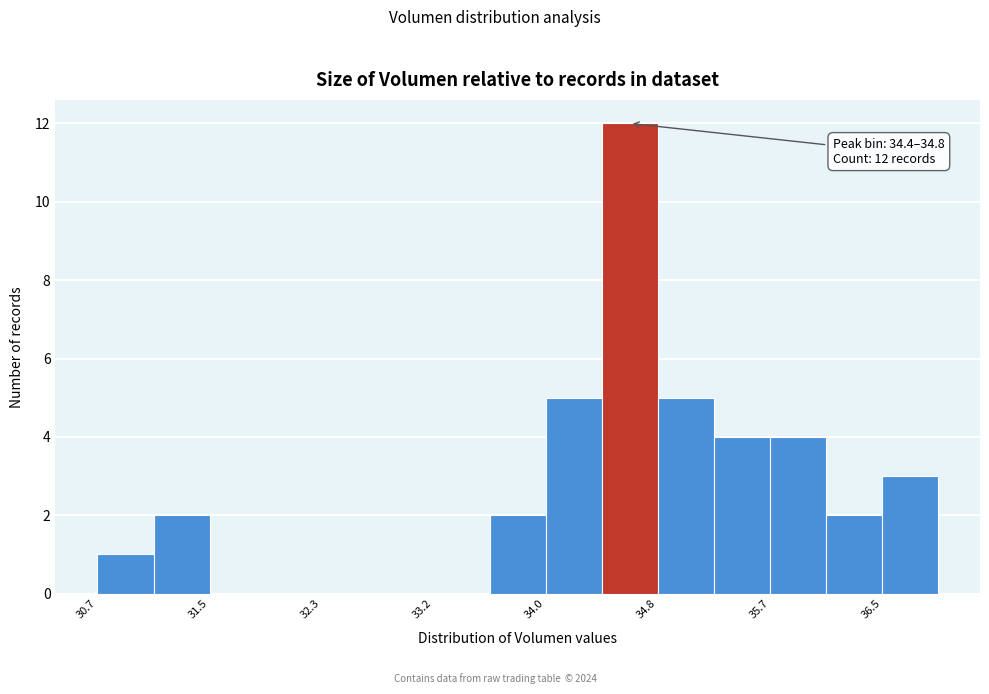

Over which range of the x-axis is the bar tallest?

34.4 to 34.8